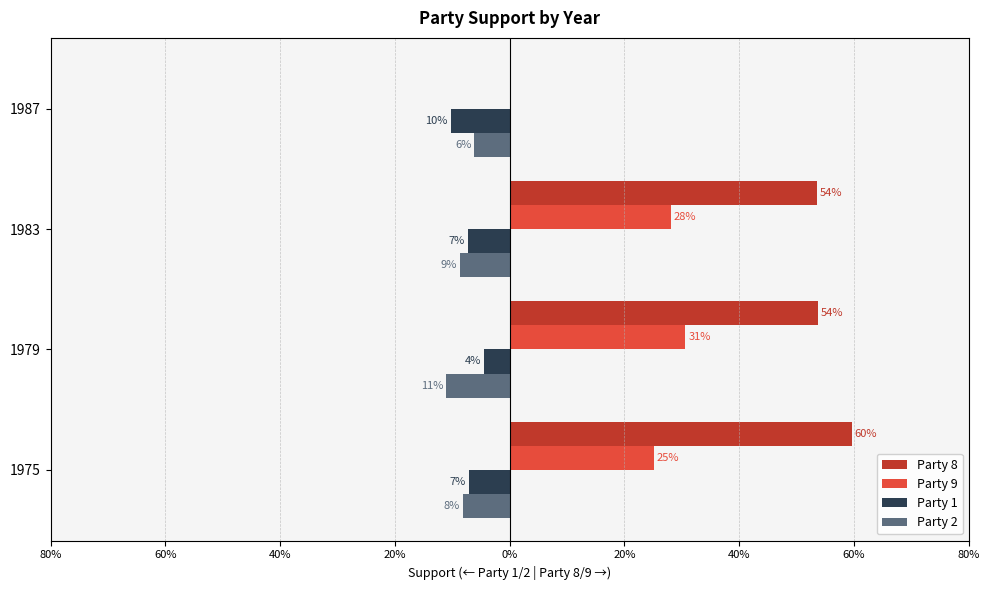

What are all the series names shown in the legend?

Party 8, Party 9, Party 1, Party 2